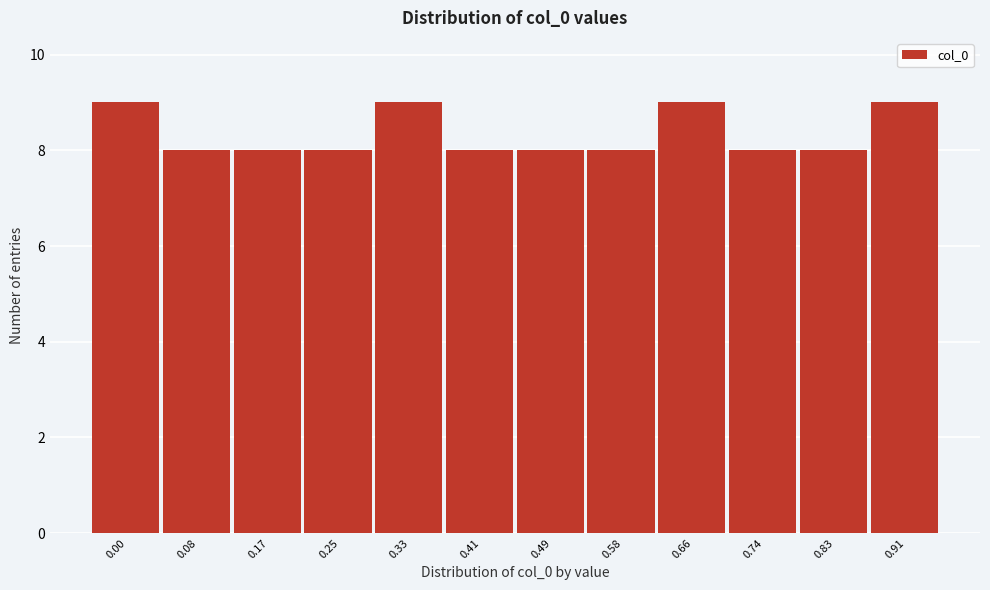

Reading left to right, what are all the values shown in this chart?

0.00=9	0.08=8	0.17=8	0.25=8	0.33=9	0.41=8	0.49=8	0.58=8	0.66=9	0.74=8	0.83=8	0.91=9